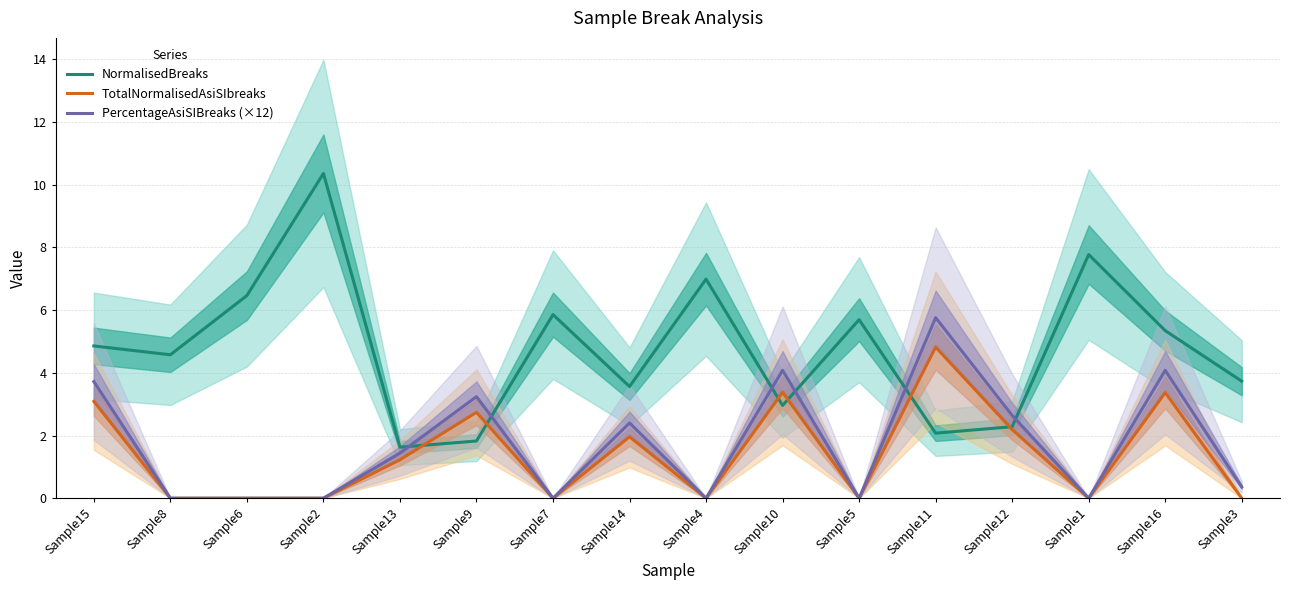

How many interior local peaks does the NormalisedBreaks series have?

5